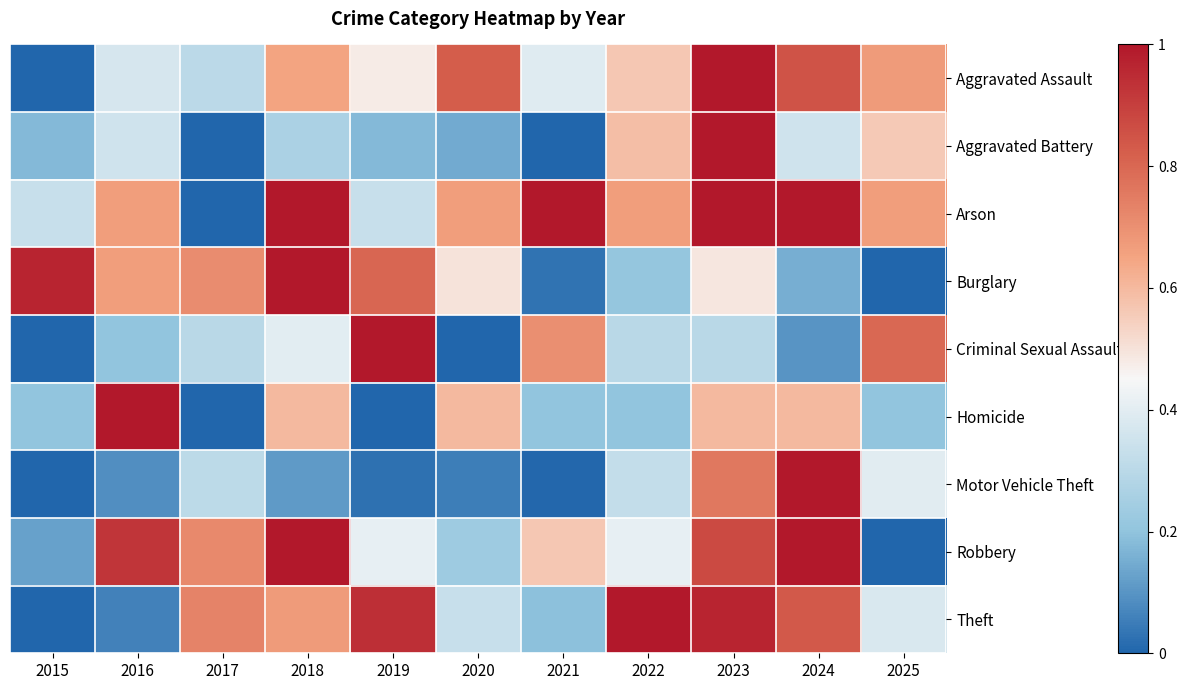

Which series changed the most between 2017 and 2022?

Arson